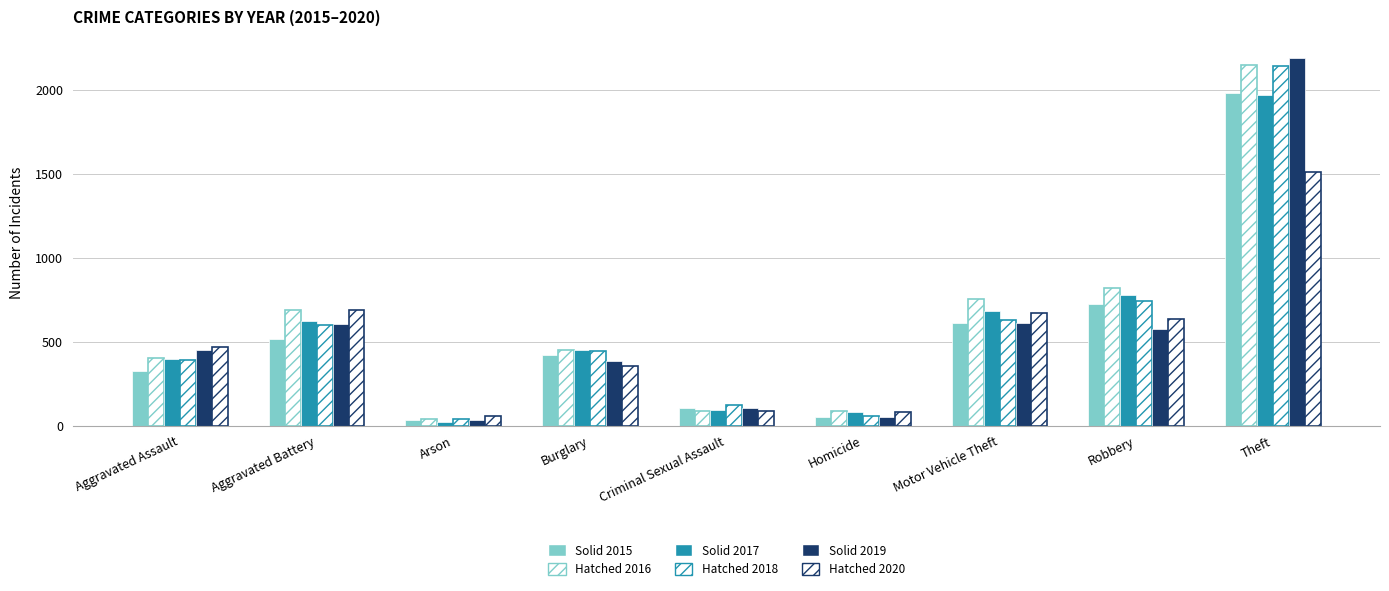

Reading right to left, extract all data points from this chart.

Year 2015 (Solid): 1981	726	614	50	105	421	35	515	323
Year 2016 (Hatched): 2148	819	756	87	87	451	40	691	402
Year 2017 (Solid): 1968	780	680	82	91	453	23	623	396
Year 2018 (Hatched): 2140	741	631	56	123	443	37	600	392
Year 2019 (Solid): 2190	577	611	53	102	383	32	608	452
Year 2020 (Hatched): 1512	637	673	81	89	357	55	686	466